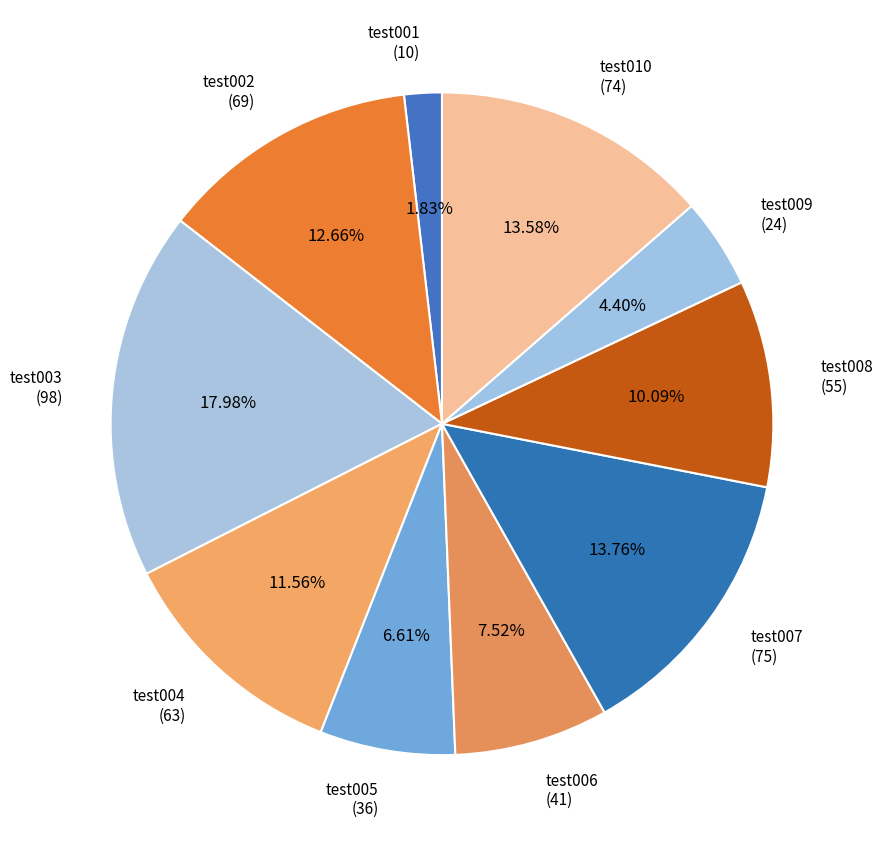

How many segments does this pie chart have?

10